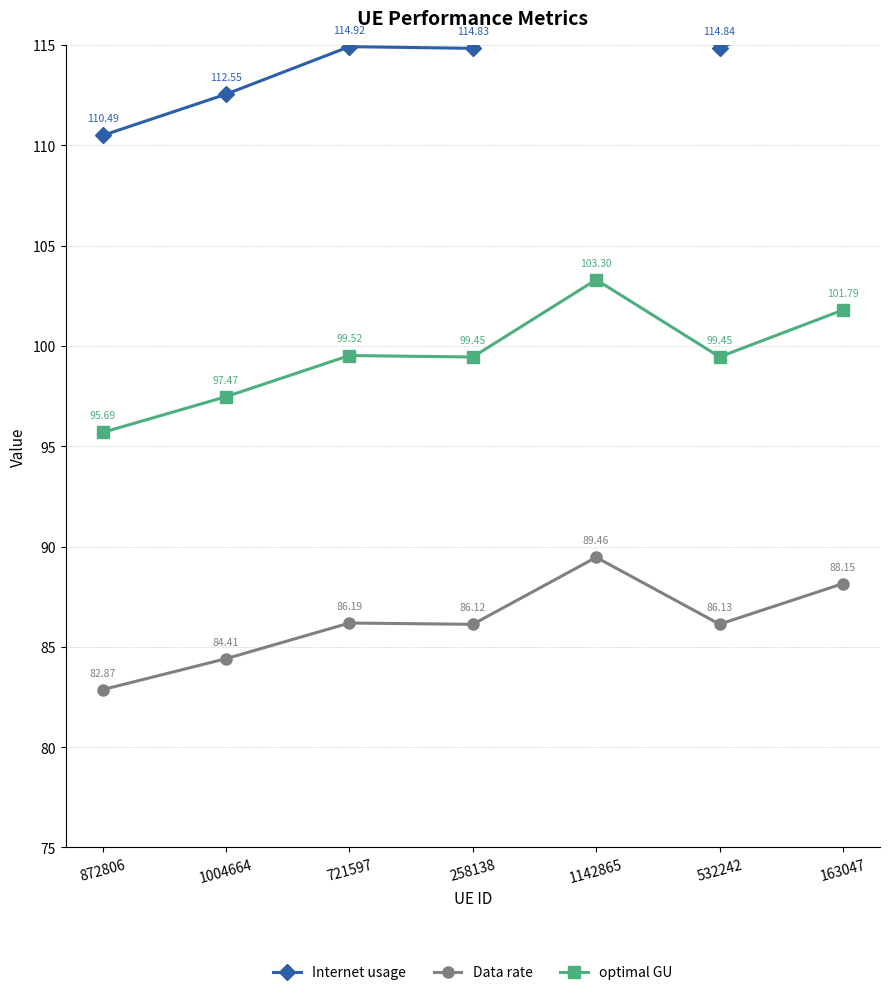

What is the minimum value shown in the chart?

82.9